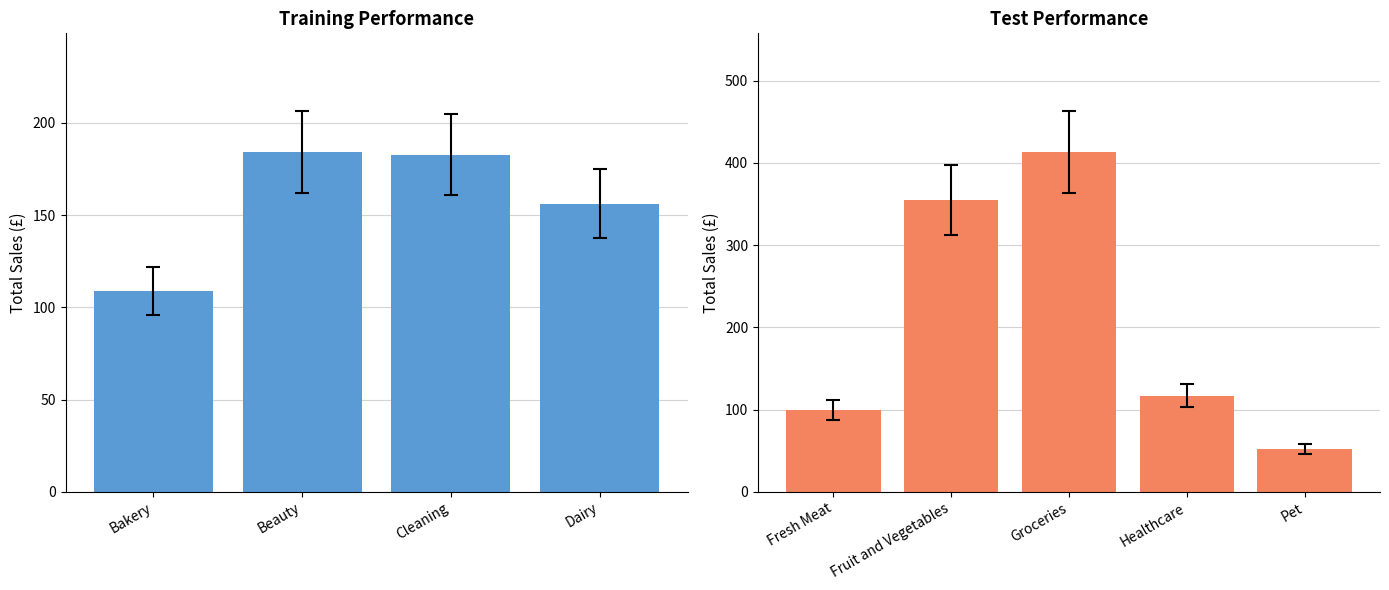

Are the bars grouped side by side (vs. stacked)?

No